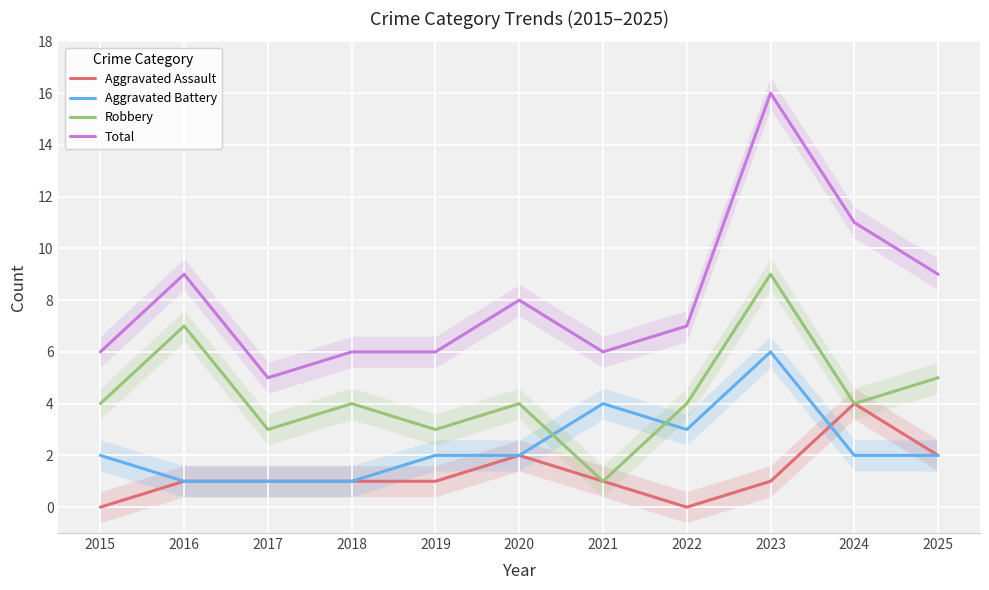

Which series has the largest range (max minus min)?

Total